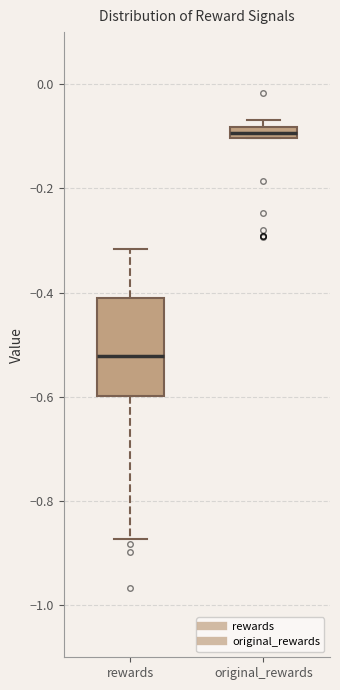

Where does the median line of the box for rewards sit on the y-axis? The values are not printed on the chart, so give them approximately, as read against the axis.

-0.52